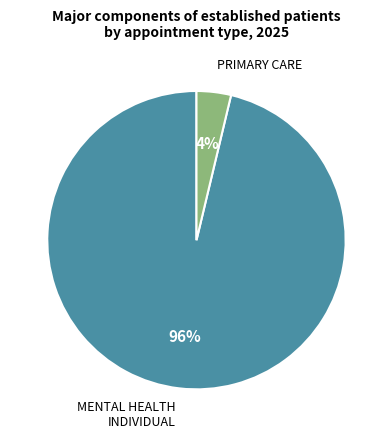

Which has a higher value, PRIMARY CARE or MENTAL HEALTH INDIVIDUAL?

MENTAL HEALTH INDIVIDUAL